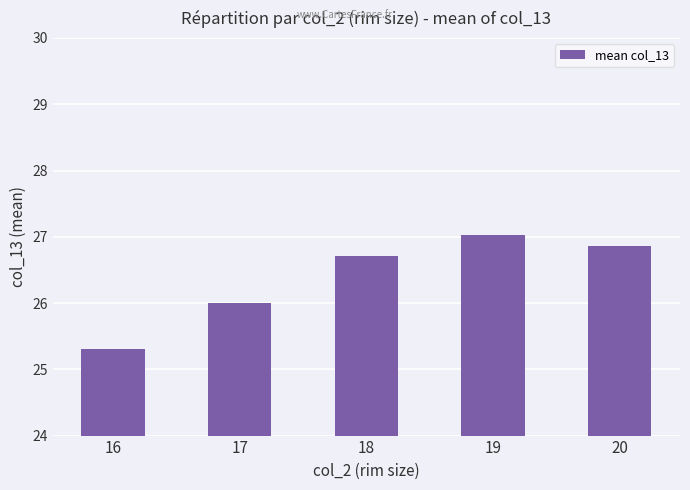

Reading right to left, list all the values displayed in this chart.

26.9	27.0	26.7	26.0	25.3